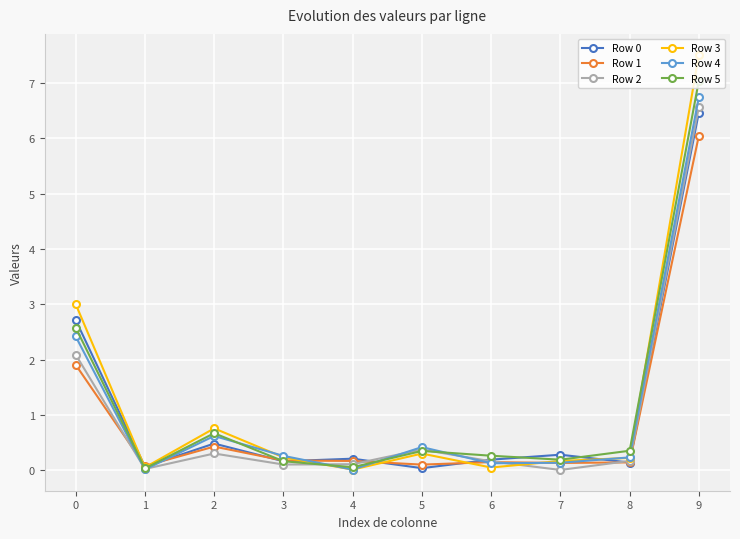

What is the total value across all series at 2?

3.3